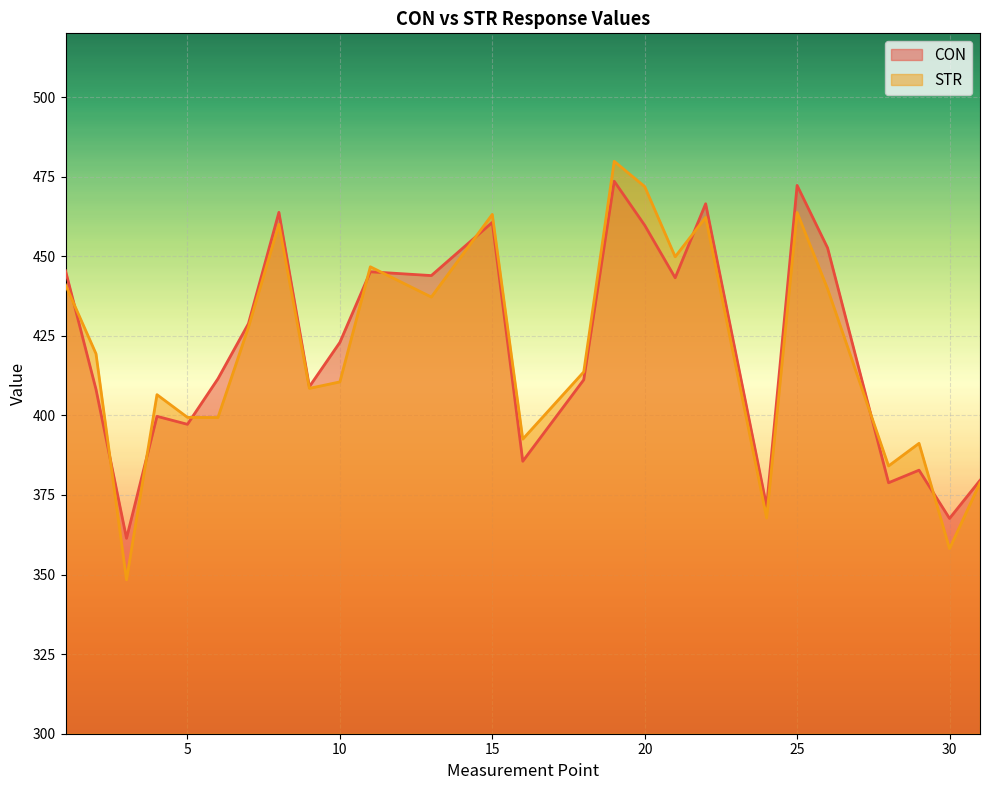

True or false: CON has a value of 409.0 at 9.

True